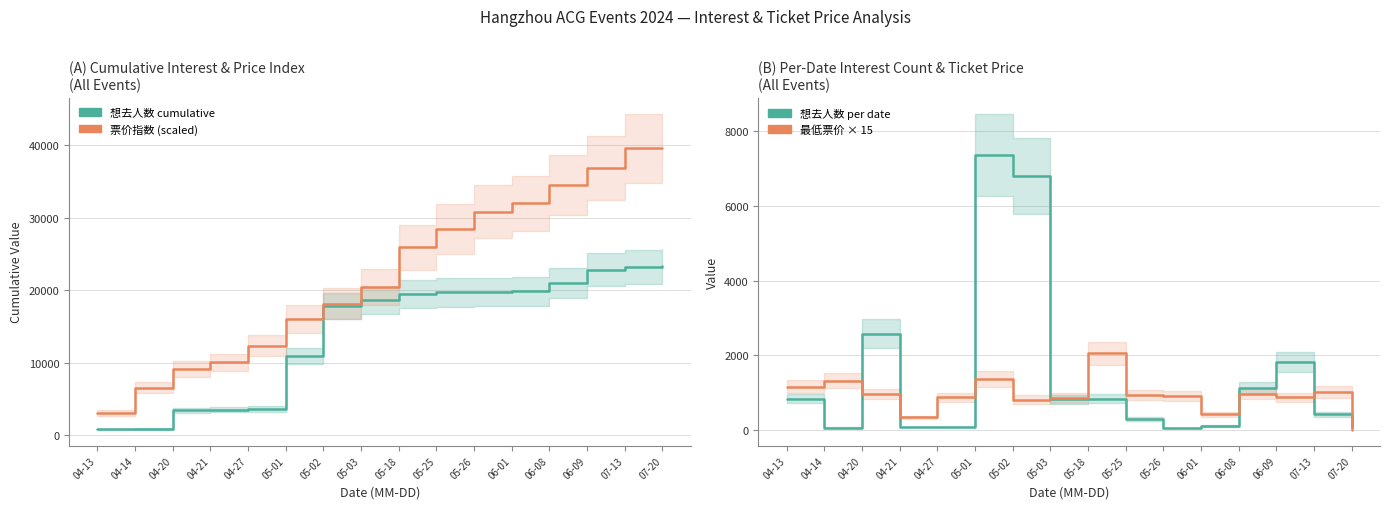

Between 05-03 and 04-27, which is larger?

05-03